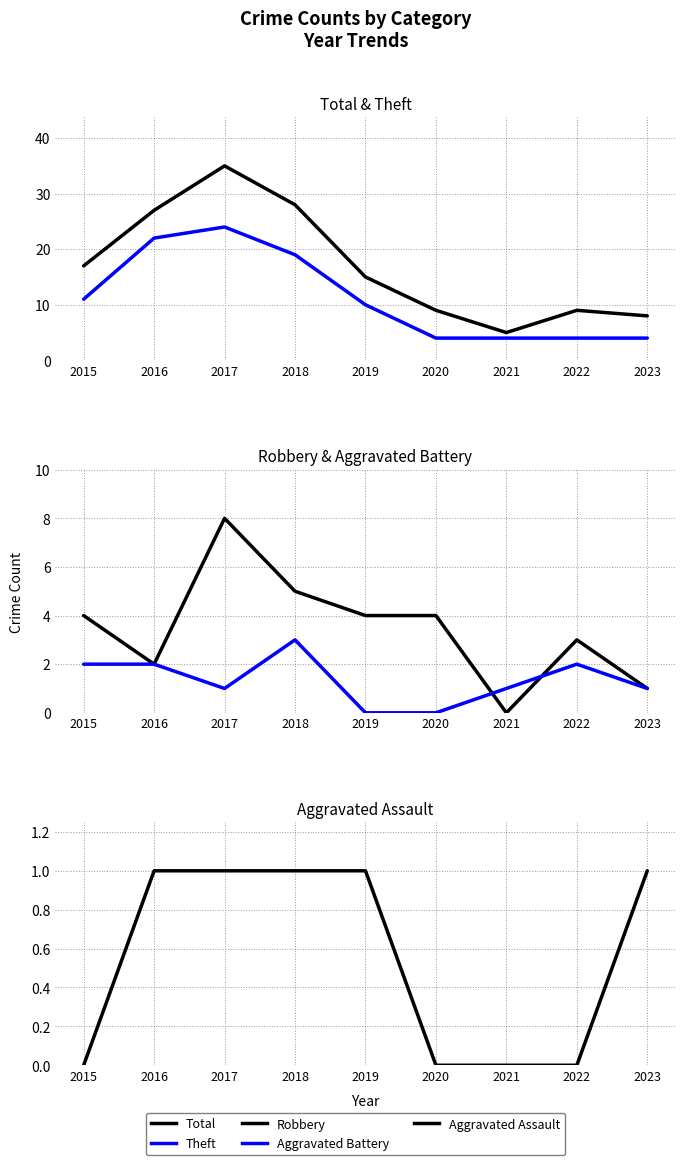

Rank the categories by Aggravated Assault value from lowest to highest.

2015, 2020, 2021, 2022, 2016, 2017, 2018, 2019, 2023